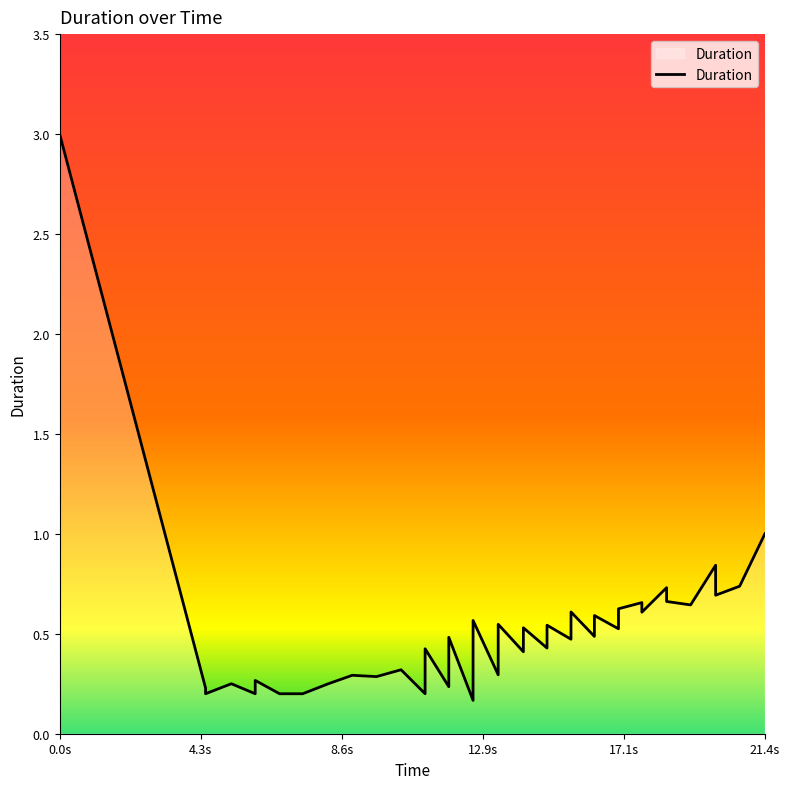

What is the difference between the maximum and minimum values?

2.8